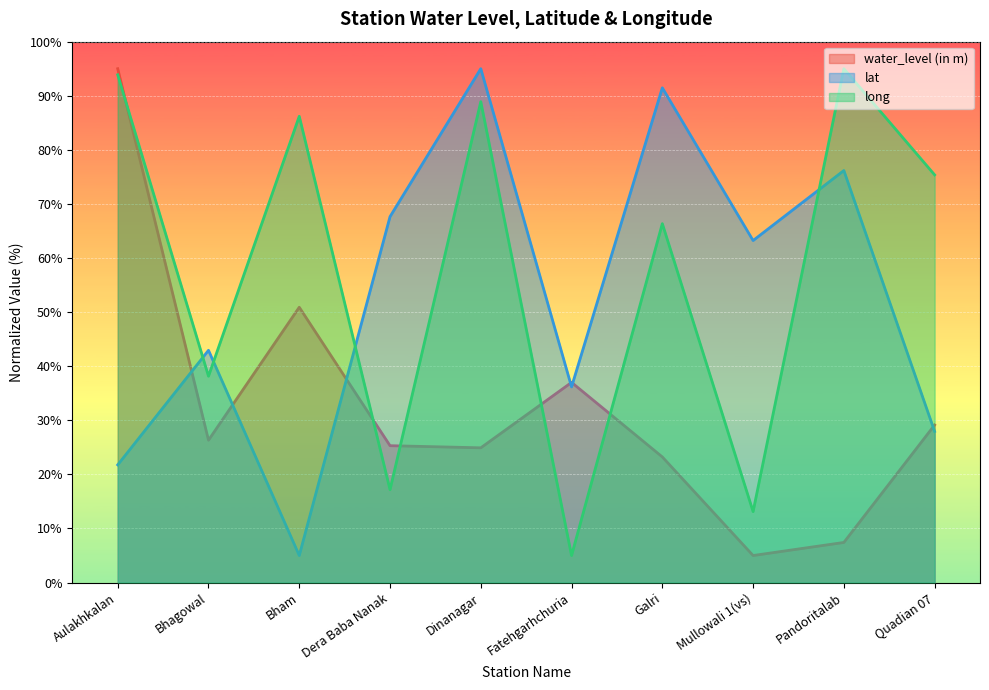

What is the label of the 5th point from the left?

Dinanagar